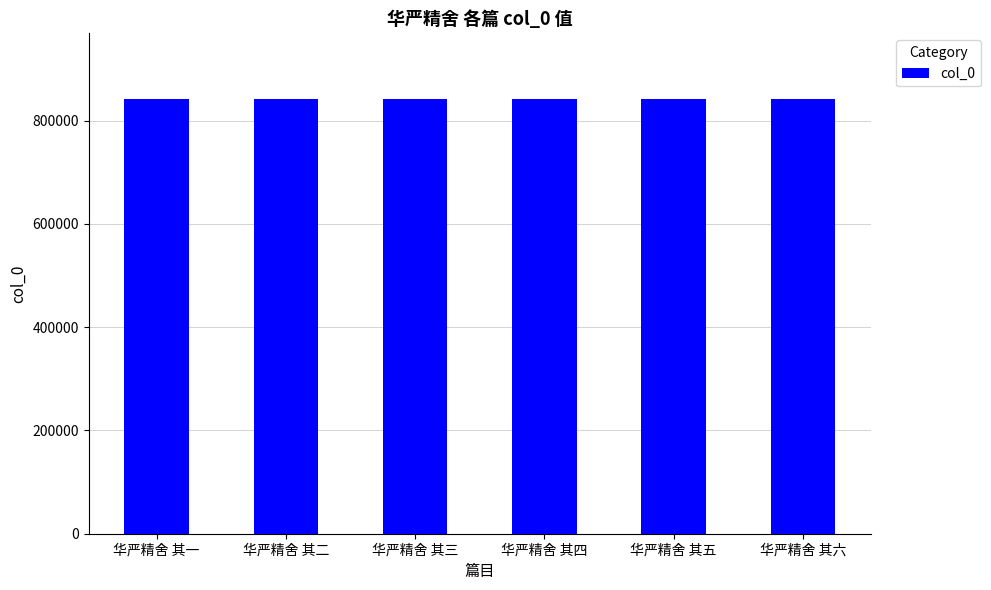

What is the label of the 6th bar from the right?

华严精舍 其一